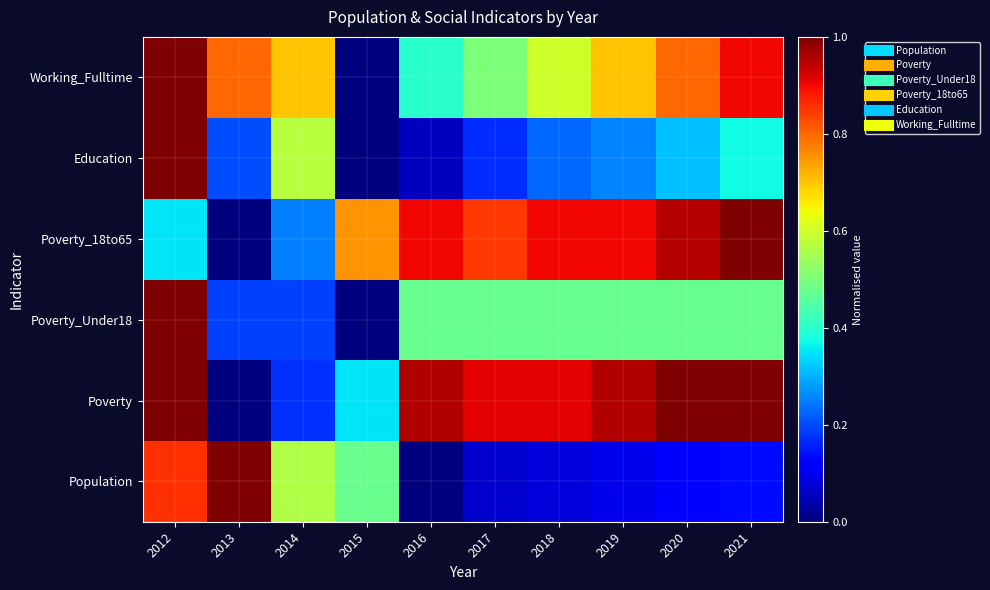

What is the spread (max minus min) of values at 2018?

0.8